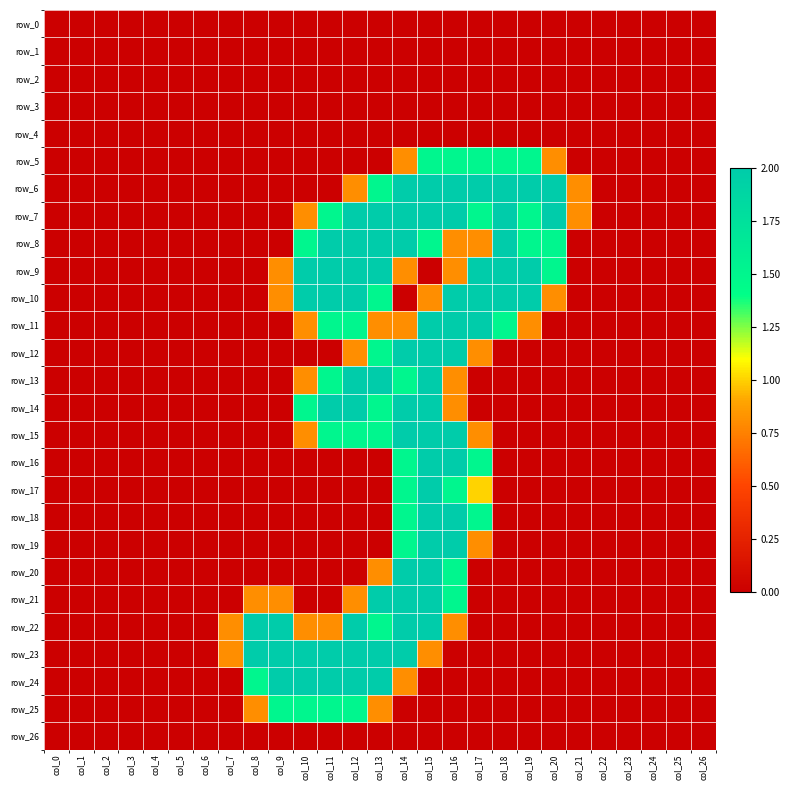

Rank the series by their maximum value, from lowest to highest.

row_0, row_1, row_2, row_3, row_4, row_26, row_5, row_25, row_6, row_7, row_8, row_9, row_10, row_11, row_12, row_13, row_14, row_15, row_16, row_17, row_18, row_19, row_20, row_21, row_22, row_23, row_24